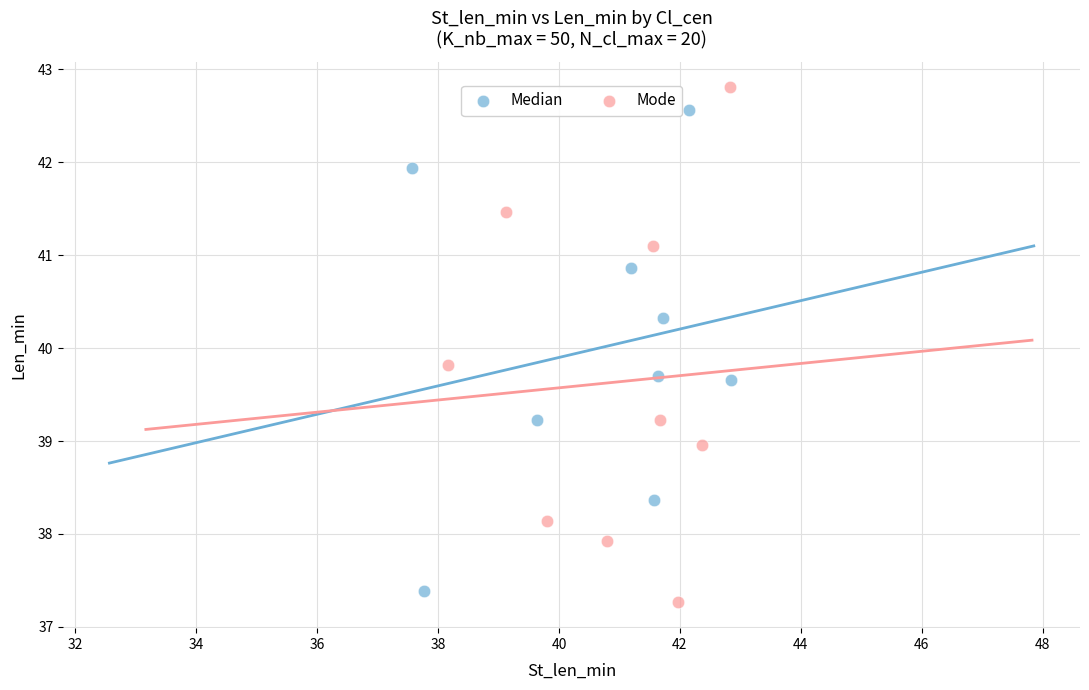

Which series has the largest Y range (max minus min)?

Mode